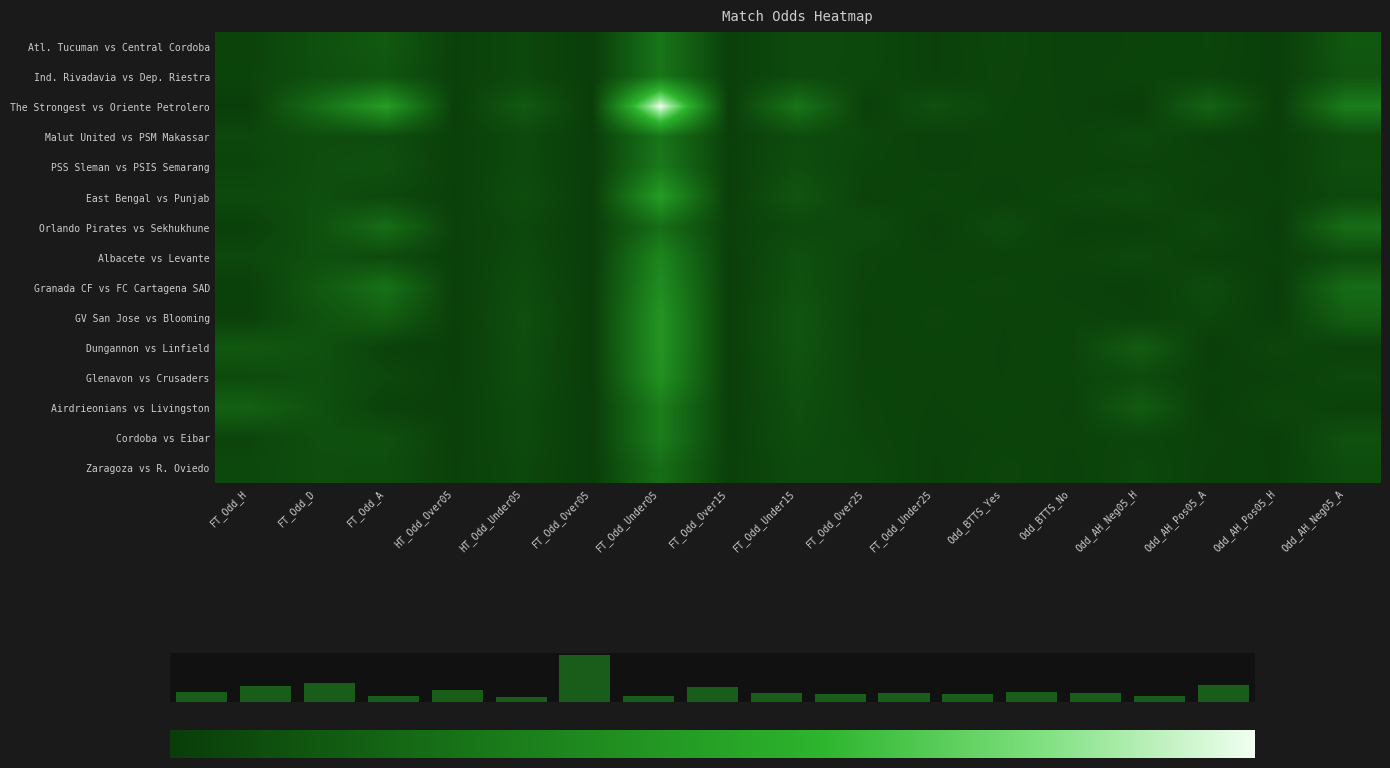

The Airdrieonians vs Livingston series shows 0.6 at FT_Odd_Under25. True or false?

False